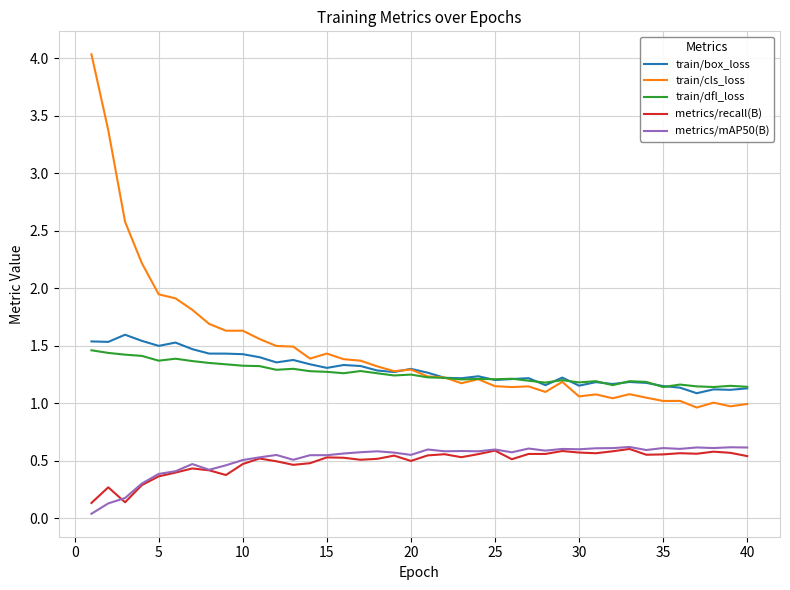

What is the greatest value displayed?

4.0